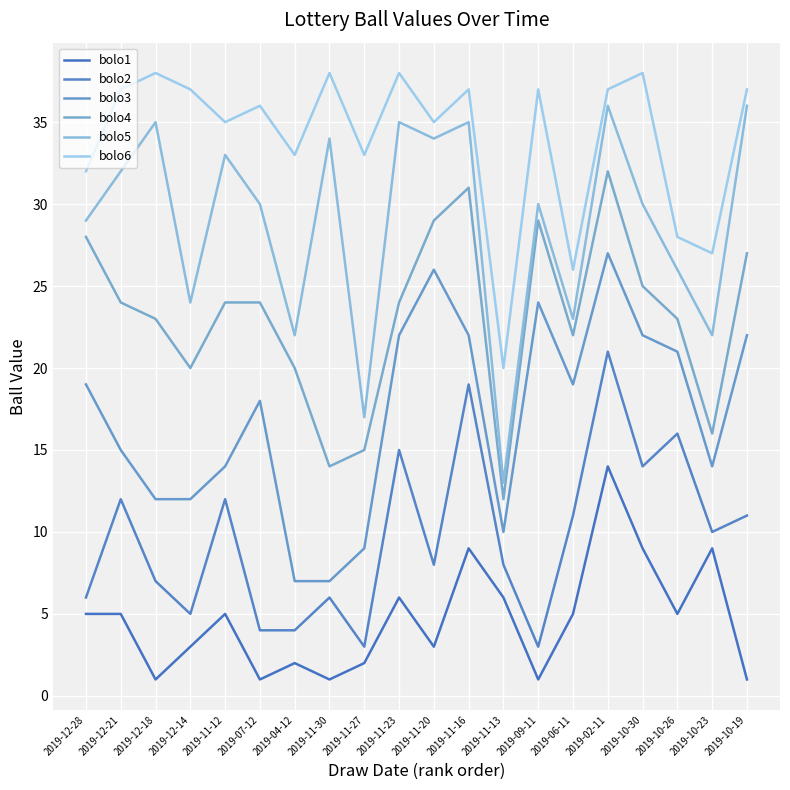

At 2019-11-20, list the series in order from smallest to largest.

bolo1, bolo2, bolo3, bolo4, bolo5, bolo6